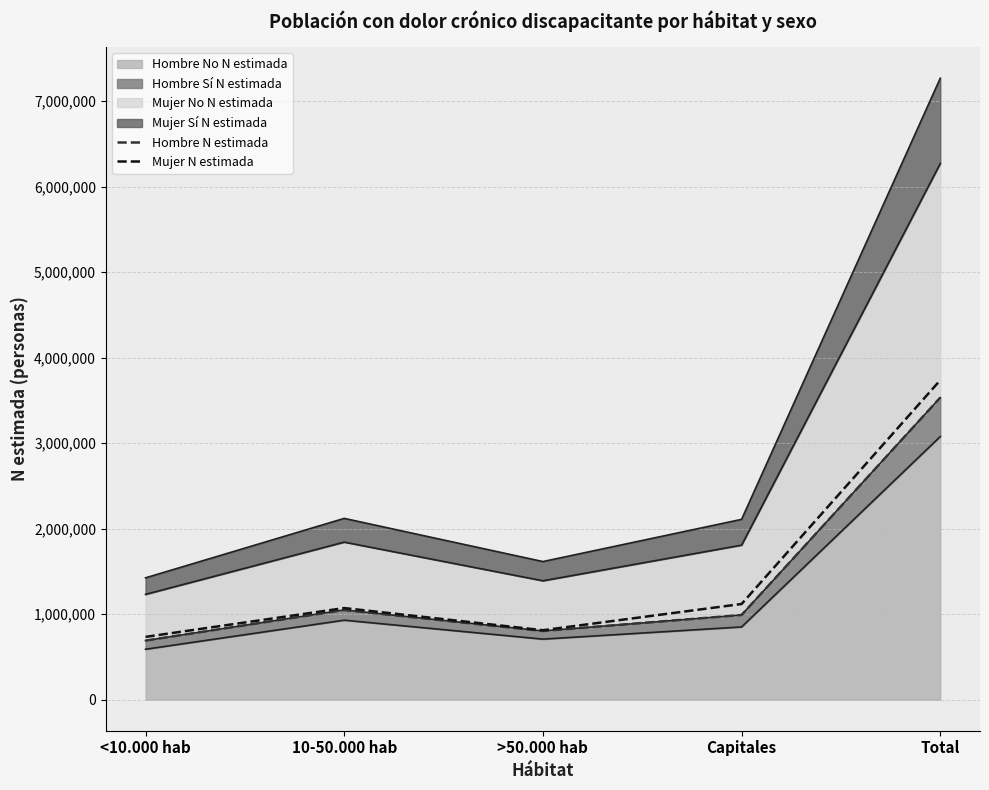

Rank the series at <10.000 hab from lowest to highest value.

Hombre N estimada, Mujer N estimada